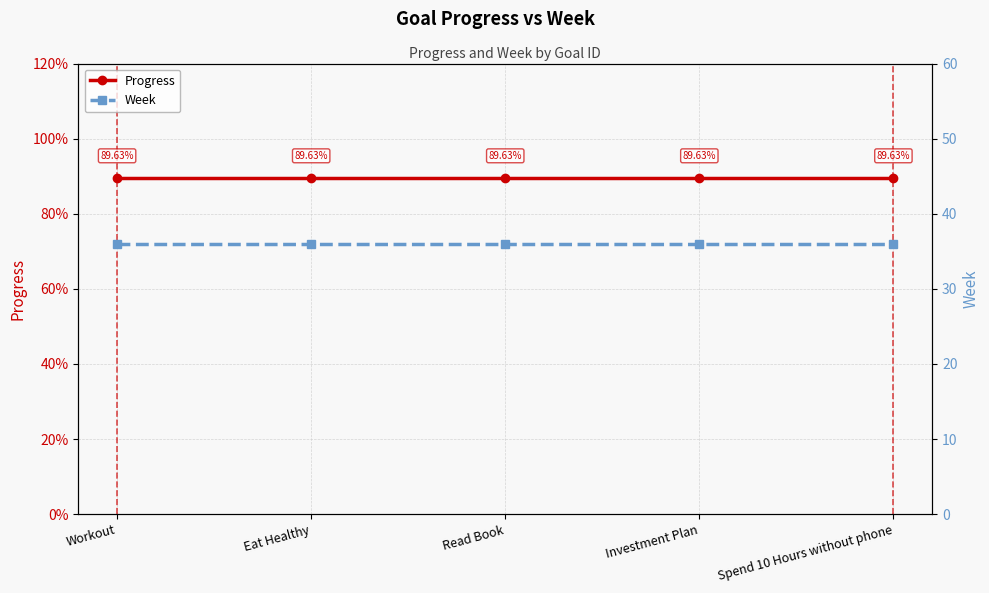

Reading left to right, list all the values displayed in this chart.

Progress: 0.9	0.9	0.9	0.9	0.9
Week: 36.0	36.0	36.0	36.0	36.0